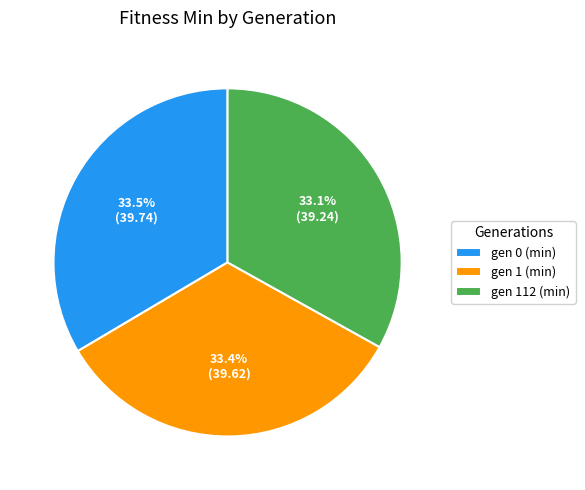

How much of the chart is everything except gen 0 (min)?

66.5%